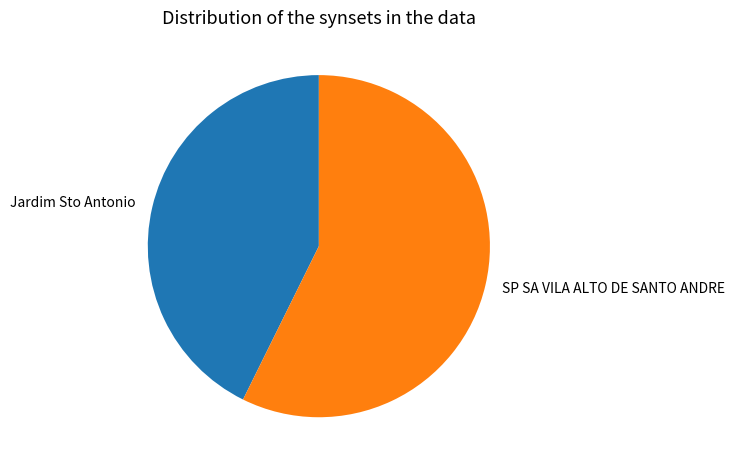

Which category has the biggest portion of the pie?

SP SA VILA ALTO DE SANTO ANDRE